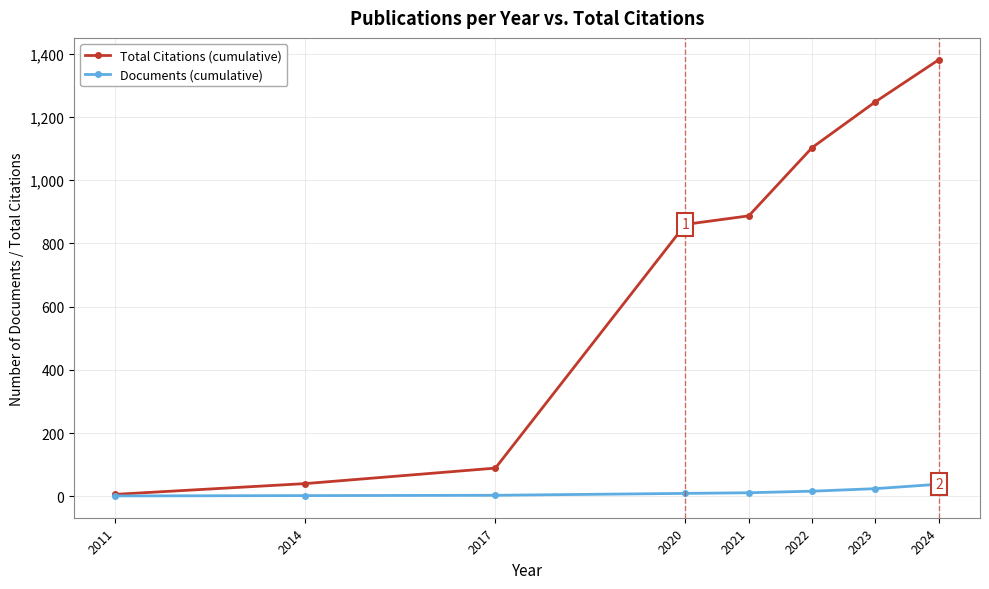

What is the value of the Total Citations (cumulative) point at the 8th from the left?

1381